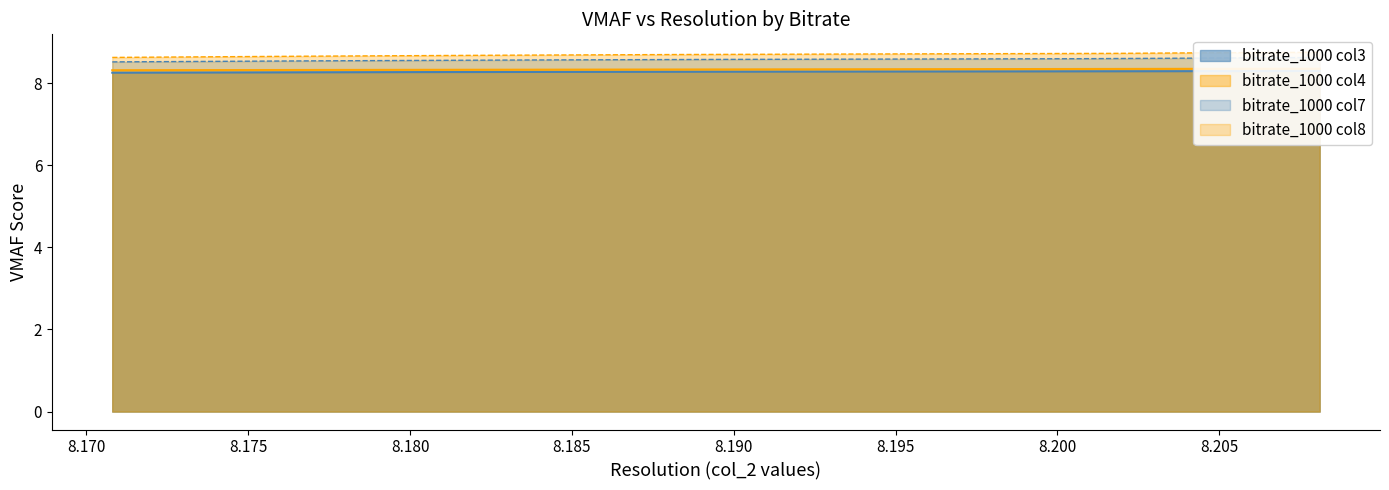

True or false: 1500_col4 and 1000_col4 intersect in this chart.

False